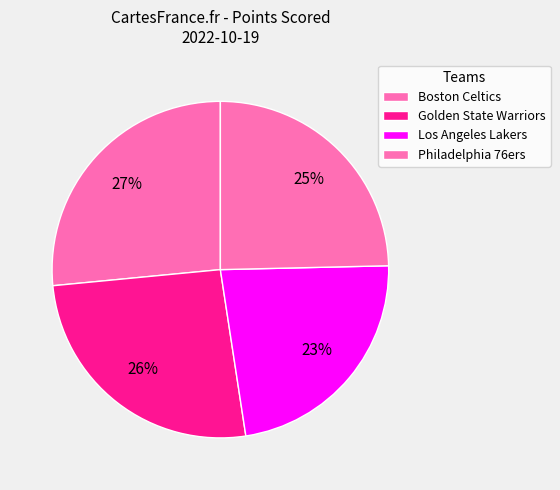

Is it true that Golden State Warriors is 34% of the pie?

False